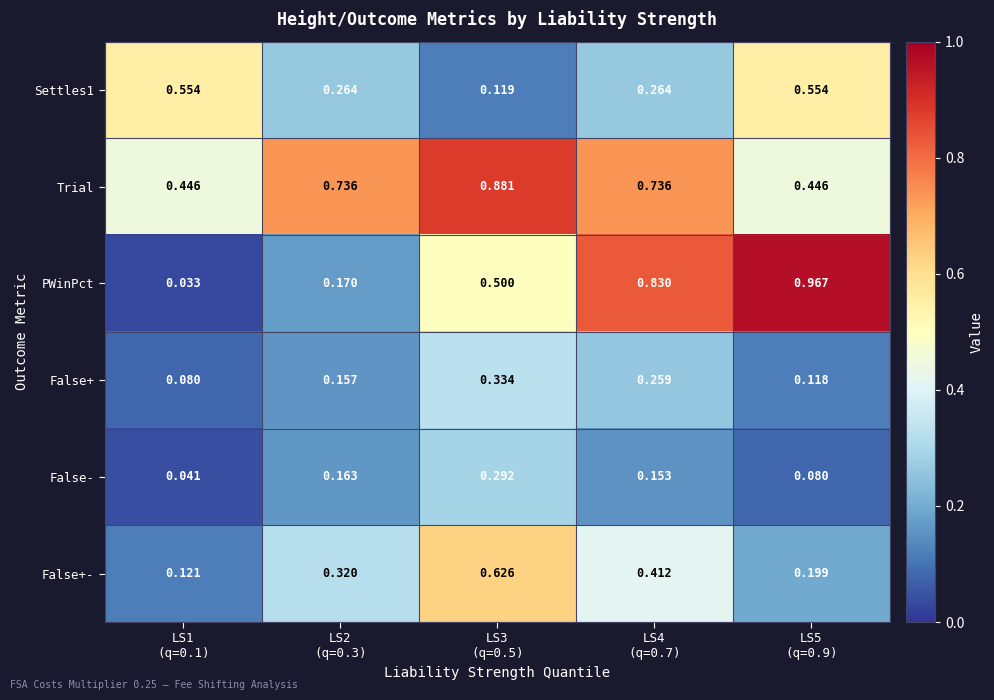

Which series has the widest spread of values?

PWinPct